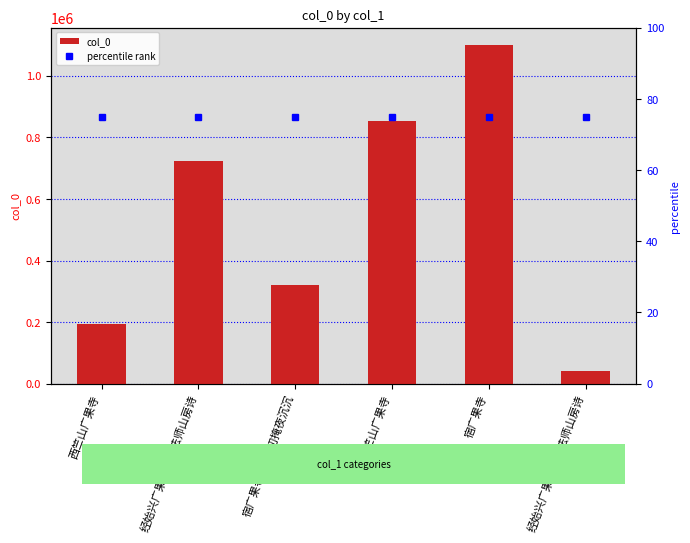

Where is the data nearest to the value 571411?

经始兴广果寺题恺法师山房诗